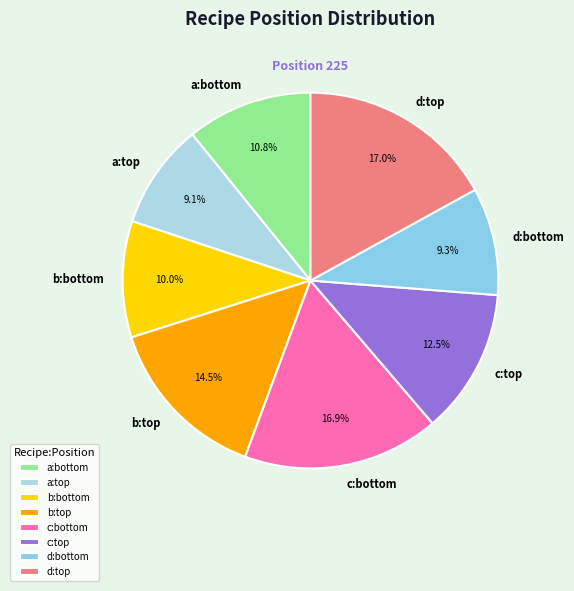

How many segments does this pie chart have?

8